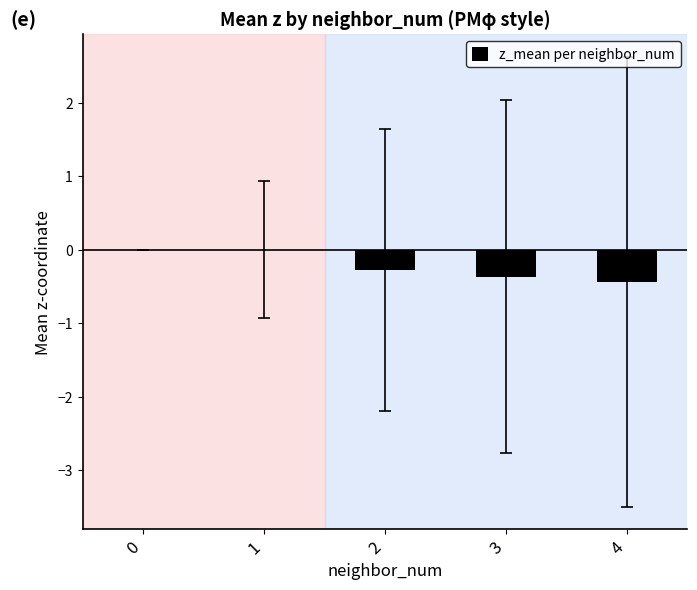

What is the sum of all values?

-1.1